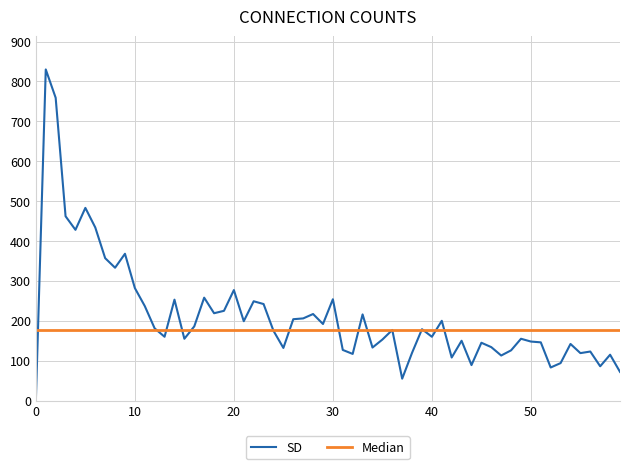

What is the greatest value displayed?

830